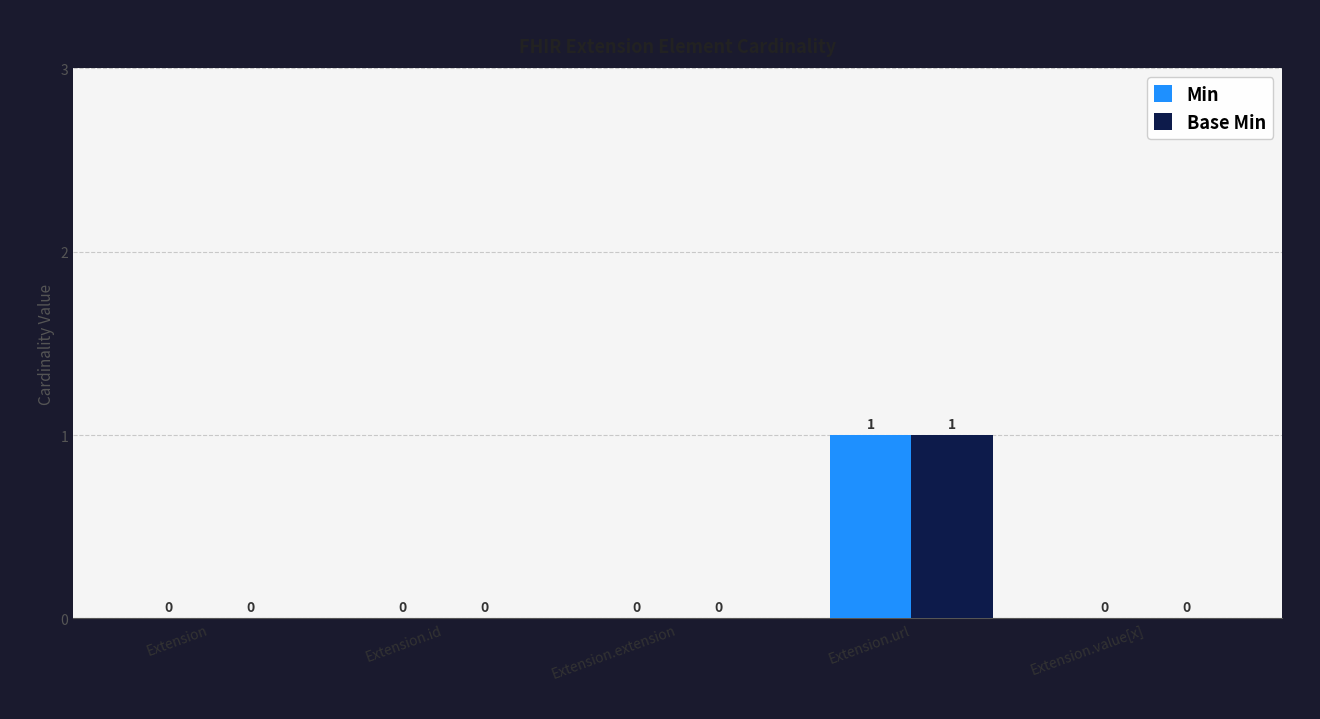

At which category is the sum across all series the highest?

Extension.url